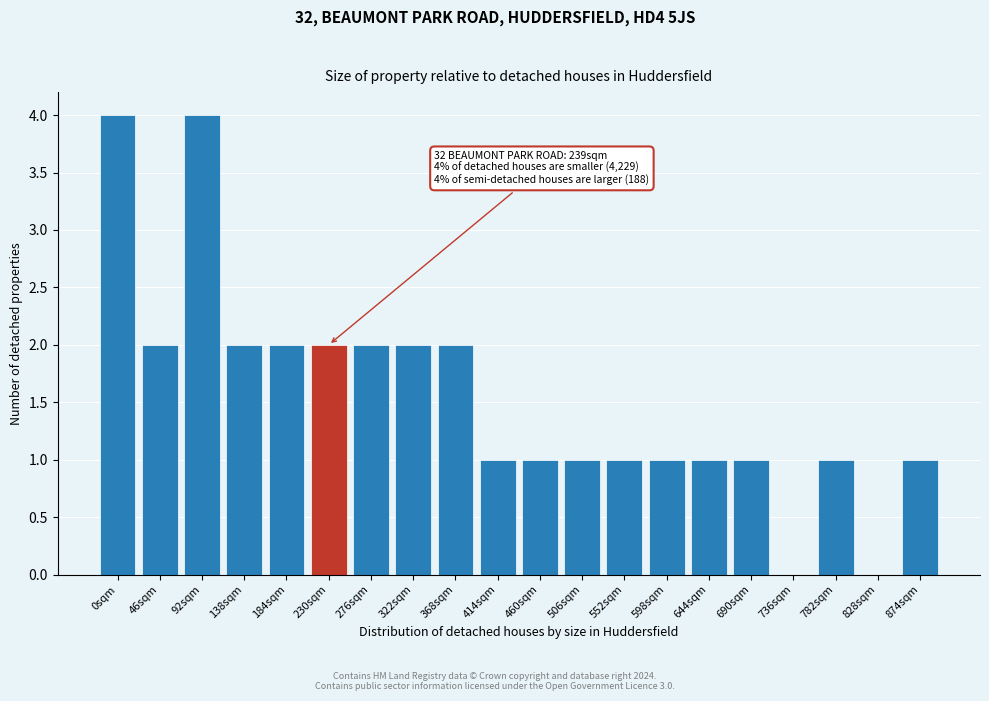

Reading left to right, transcribe all the data shown in this chart.

0sqm=4	46sqm=2	92sqm=4	138sqm=2	184sqm=2	230sqm=2	276sqm=2	322sqm=2	368sqm=2	414sqm=1	460sqm=1	506sqm=1	552sqm=1	598sqm=1	644sqm=1	690sqm=1	736sqm=0	782sqm=1	828sqm=0	874sqm=1